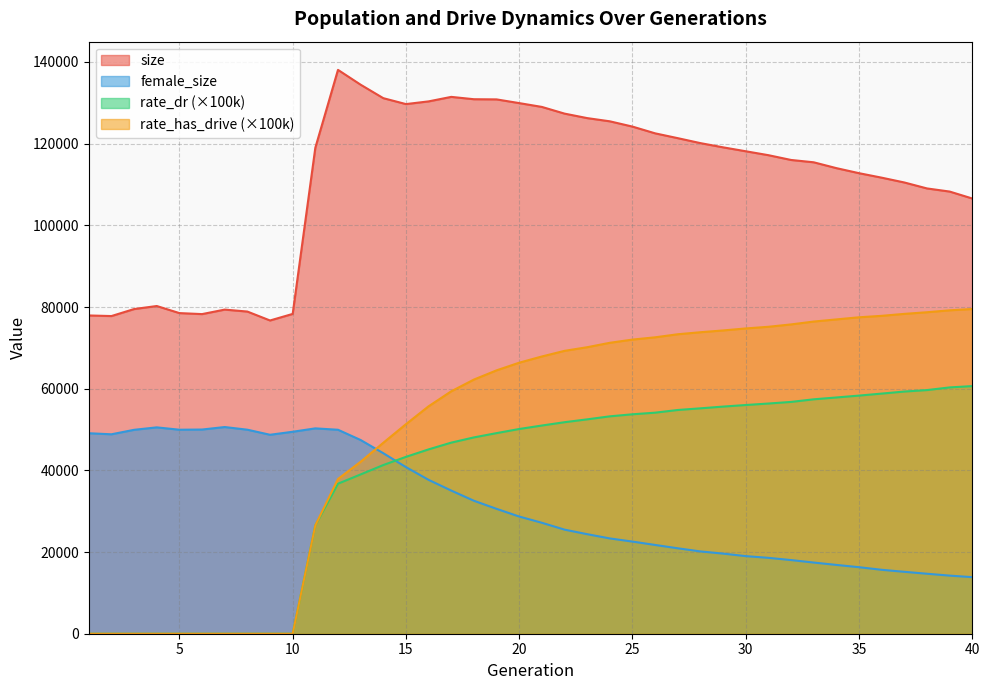

True or false: rate_dr has a value of 90662.0 at 24.

False